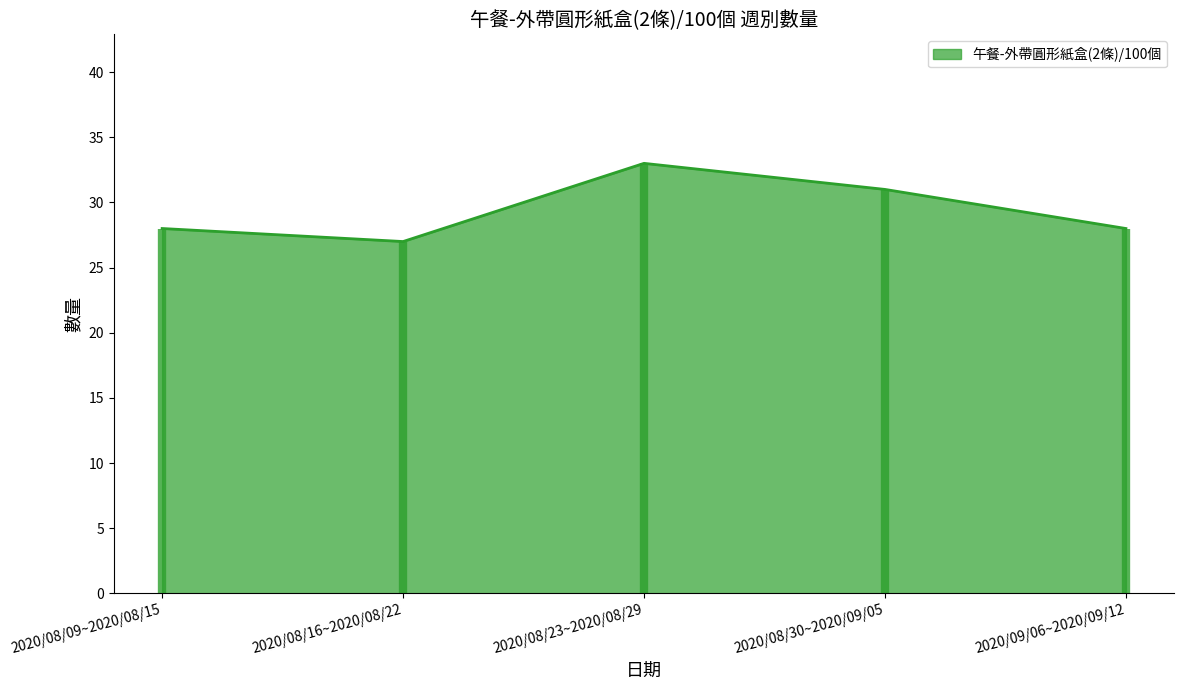

What is the average value?

29